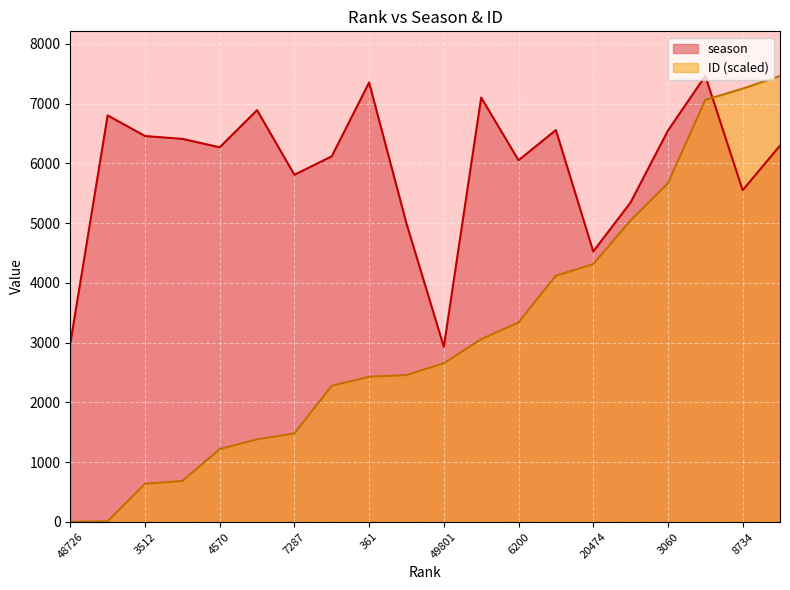

What are all the series names shown in the legend?

season, ID (scaled)